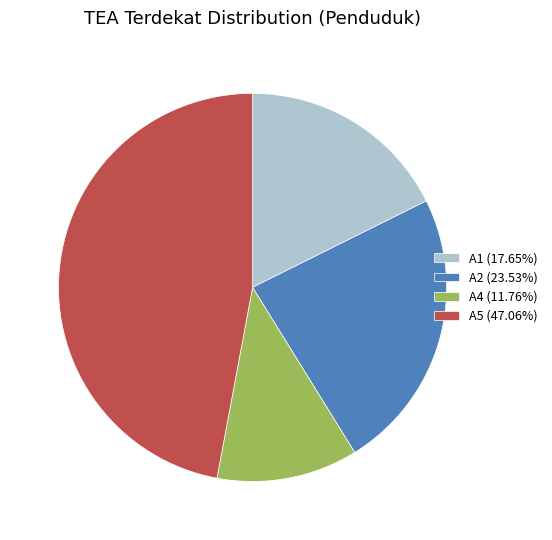

Count the number of slices in the pie.

4